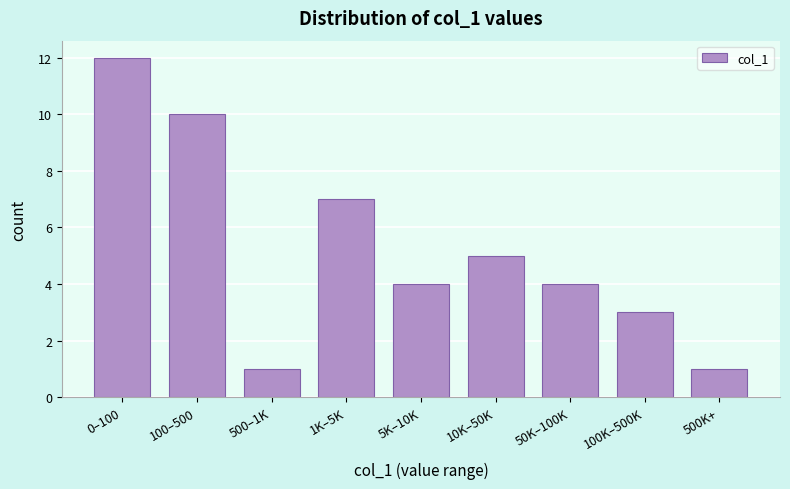

Reading left to right, what are all the values shown in this chart?

12	10	1	7	4	5	4	3	1